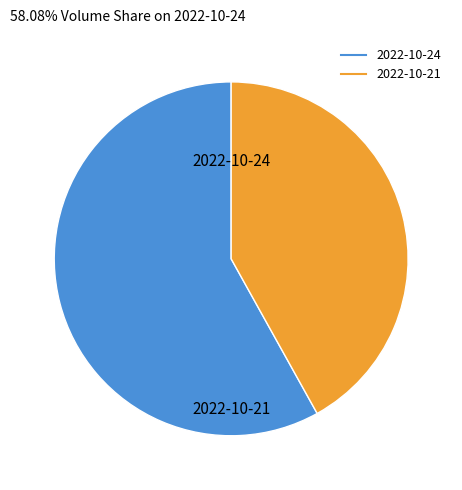

Which category has the biggest portion of the pie?

2022-10-24